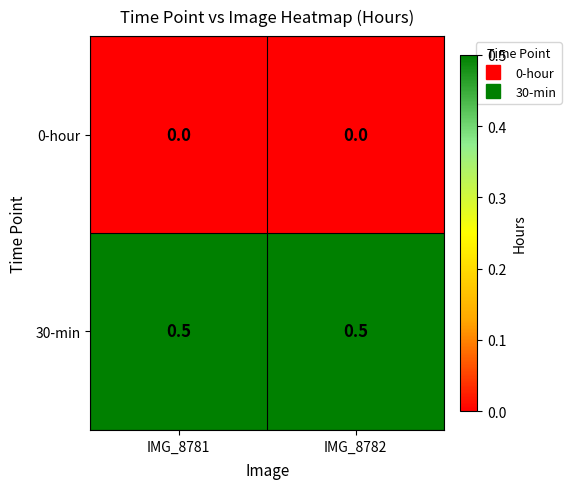

Reading left to right, list all the values displayed in this chart.

0-hour: IMG_8781=0.0	IMG_8782=0.0
30-min: IMG_8781=0.5	IMG_8782=0.5